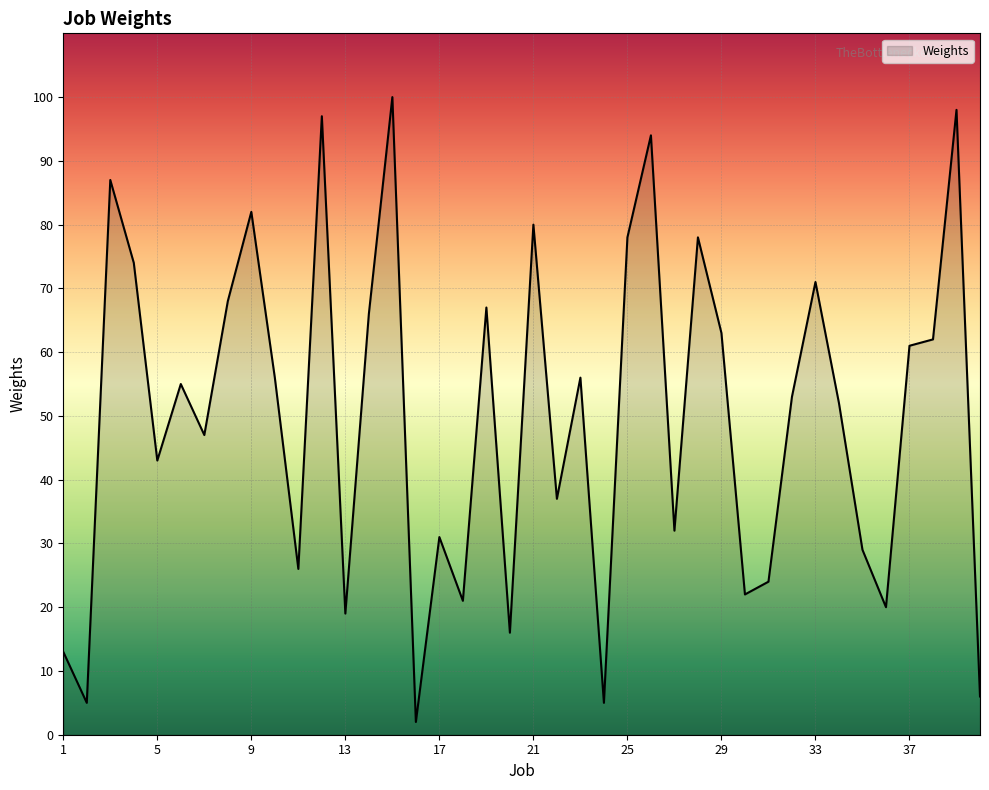

What is the difference between the maximum and minimum values?

98